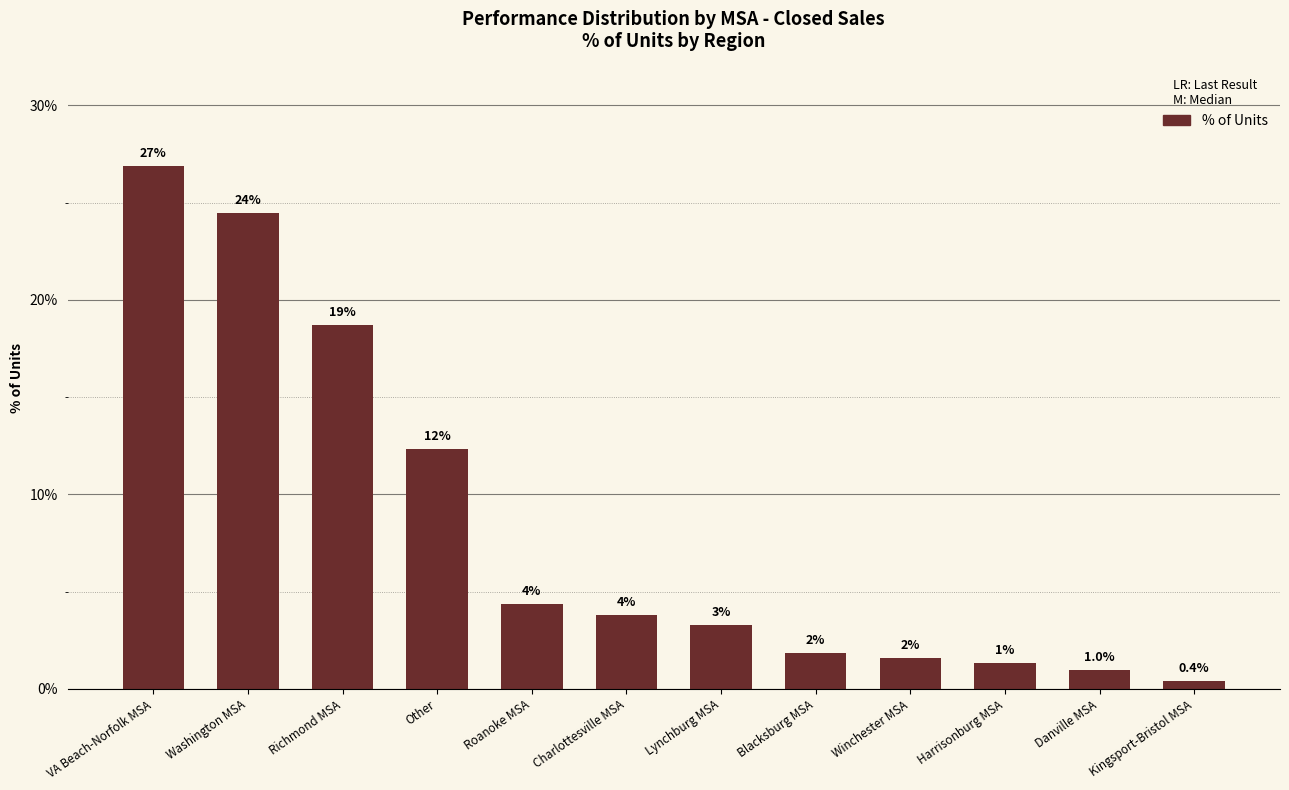

True or false: the data shows 24.5 at Washington MSA.

True